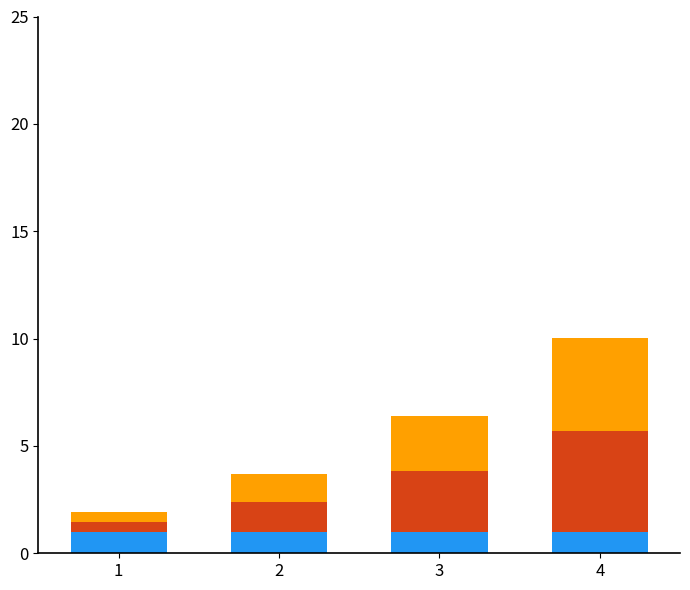

At which category is the sum across all series the highest?

4